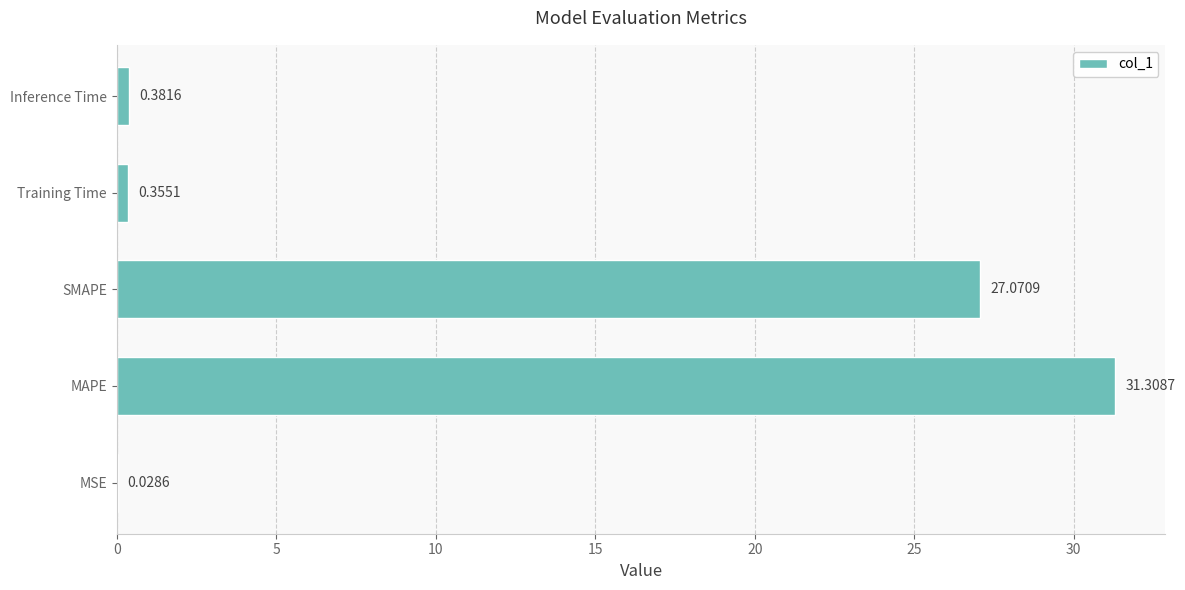

What is the sum of the values at Training Time and SMAPE?

27.4